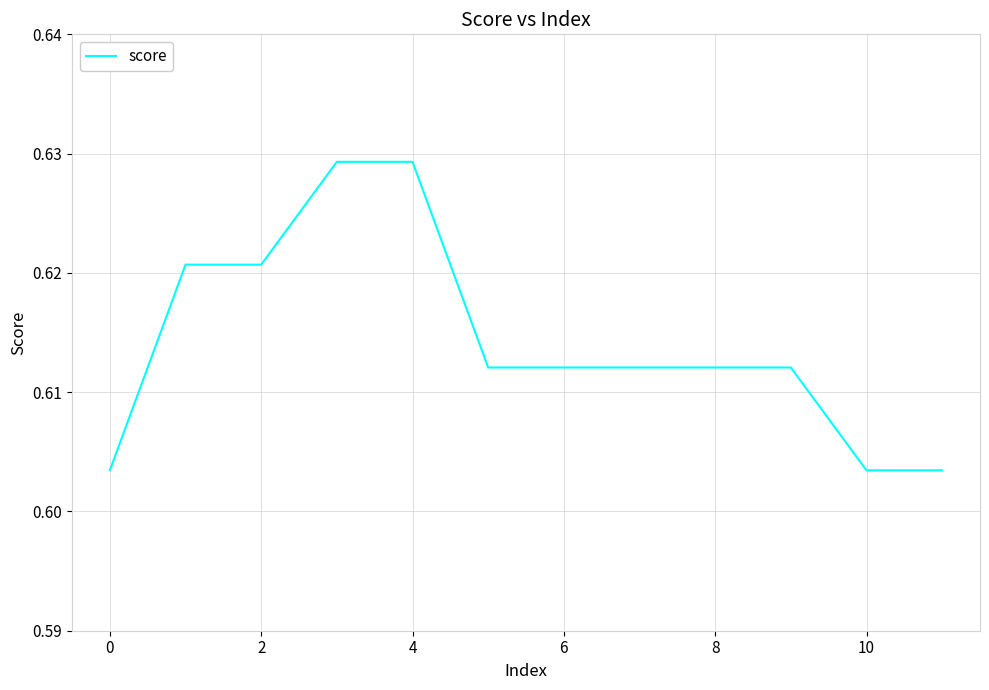

Does the chart display data point markers on the line(s)?

No